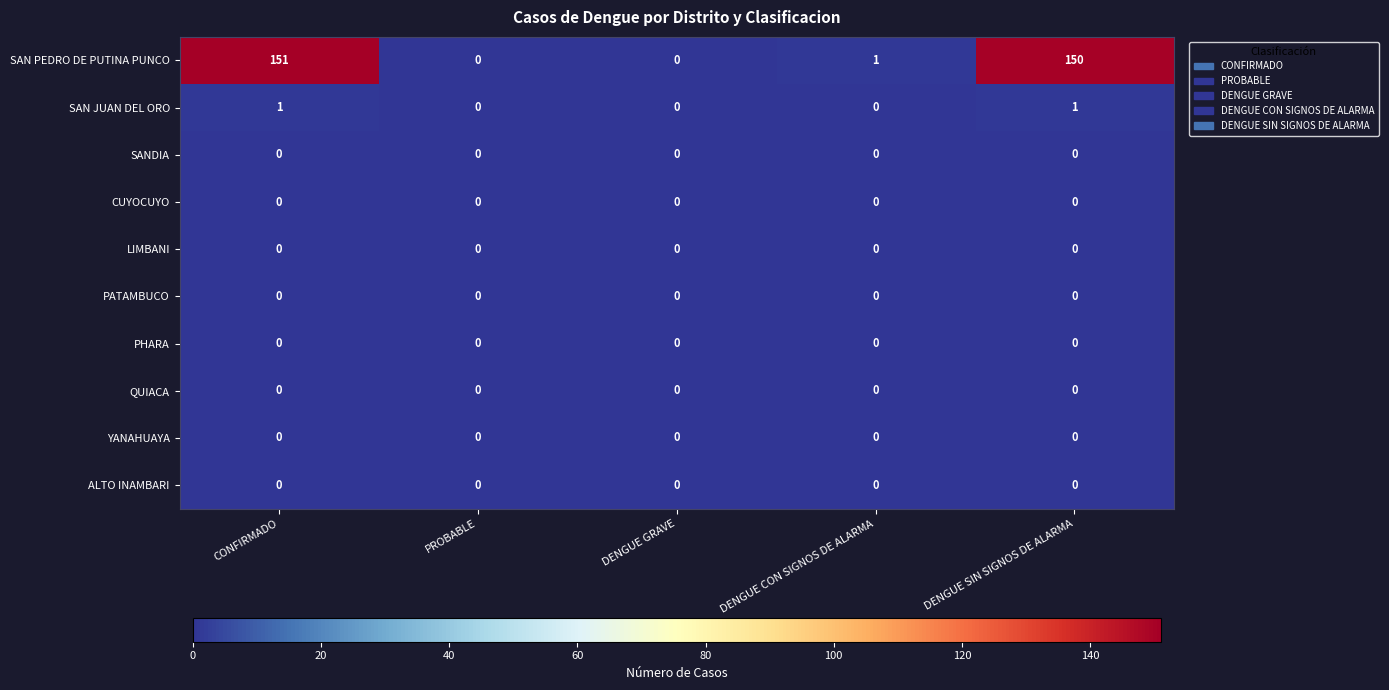

Which series has the largest range (max minus min)?

SAN PEDRO DE PUTINA PUNCO